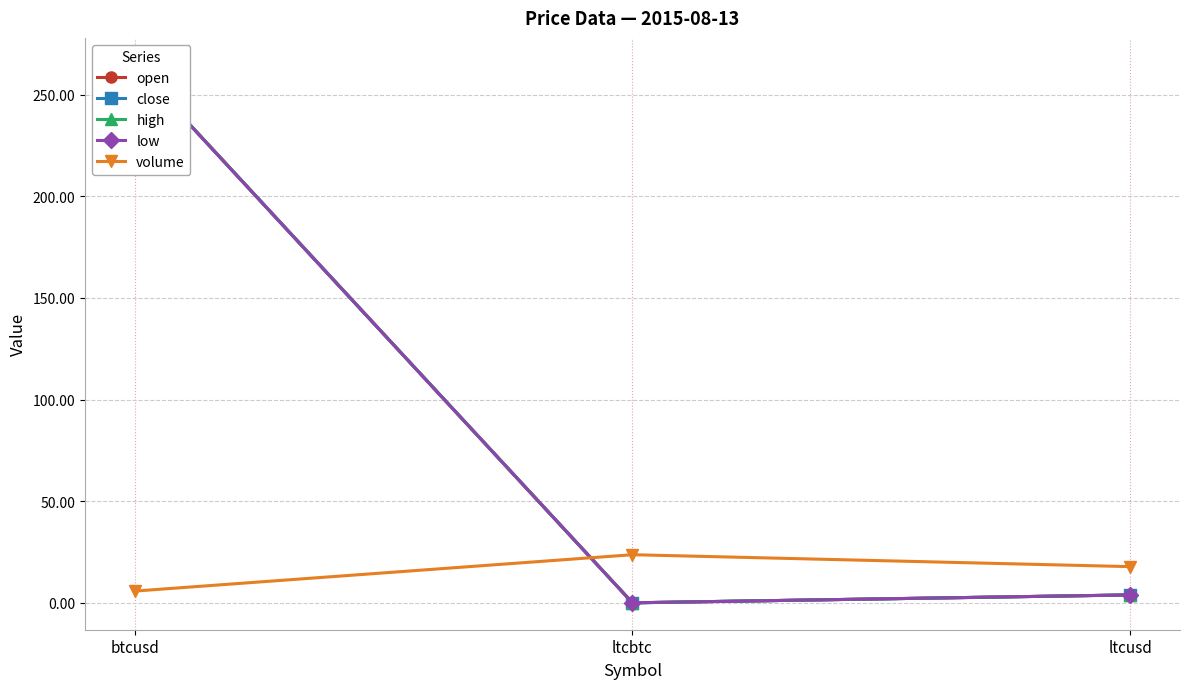

At ltcusd, list the series in order from smallest to largest.

low, close, open, high, volume